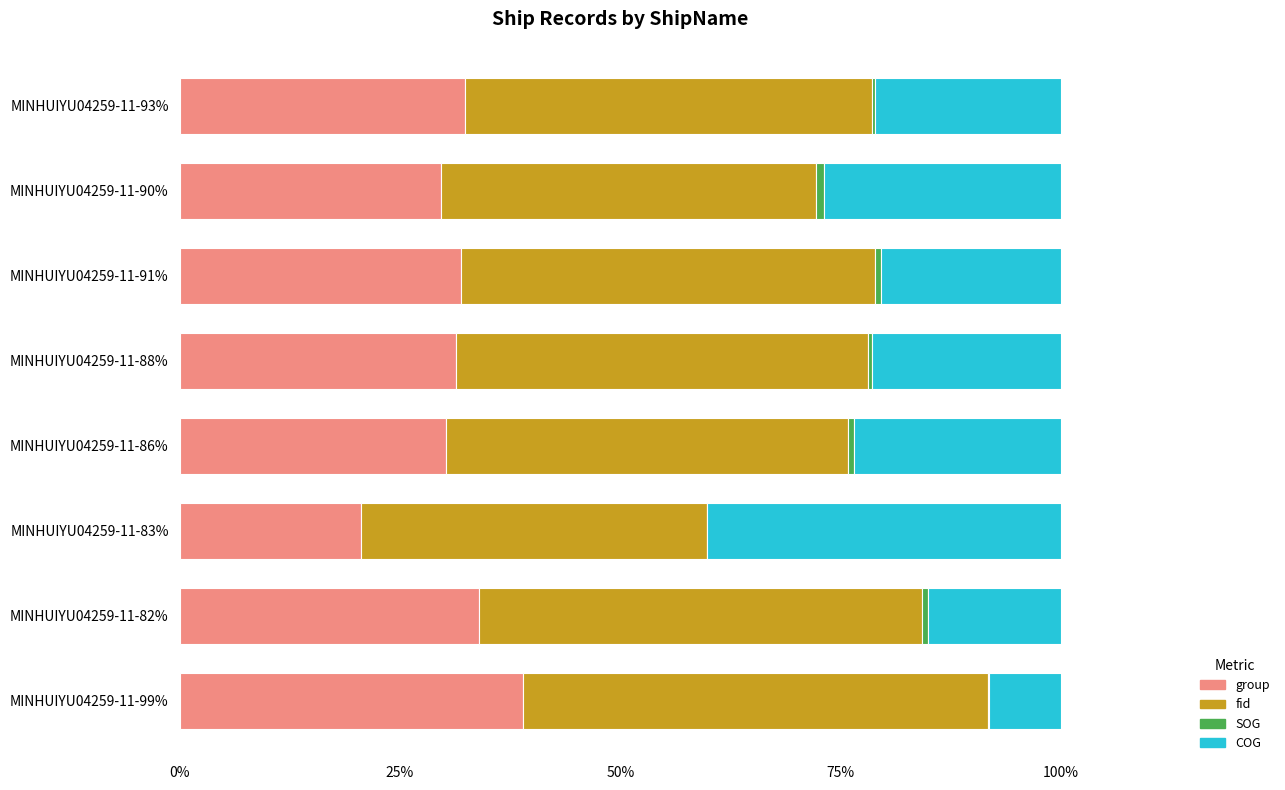

True or false: group has a value of 20.6 at MINHUIYU04259-11-83%.

True